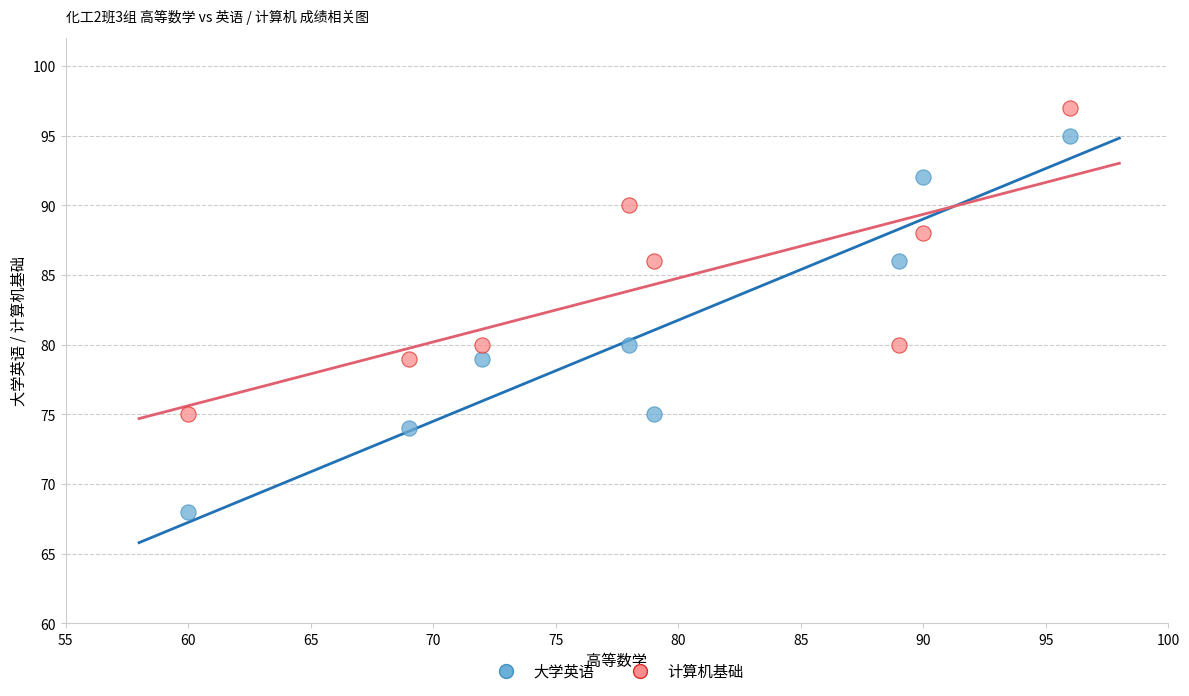

Which series contains the lowest Y value?

大学英语